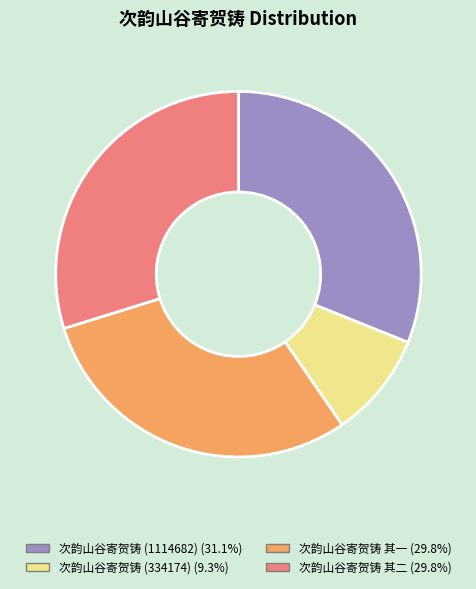

Is the sum of 次韵山谷寄贺铸 其一 and 次韵山谷寄贺铸 (334174) greater than half?

No